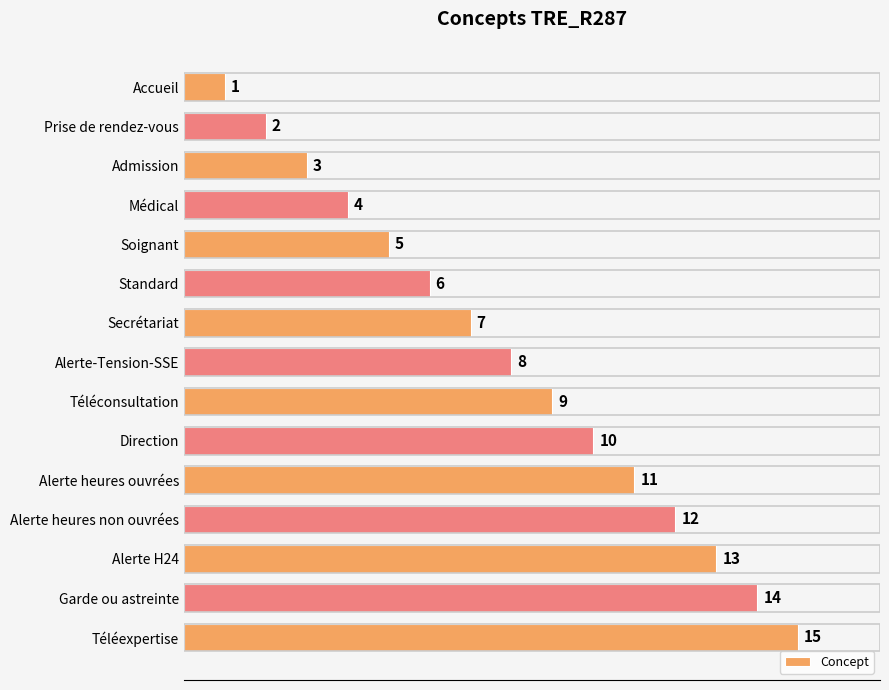

Rank the categories by value from highest to lowest.

Téléexpertise, Garde ou astreinte, Alerte H24, Alerte heures non ouvrées, Alerte heures ouvrées, Direction, Téléconsultation, Alerte-Tension-SSE, Secrétariat, Standard, Soignant, Médical, Admission, Prise de rendez-vous, Accueil